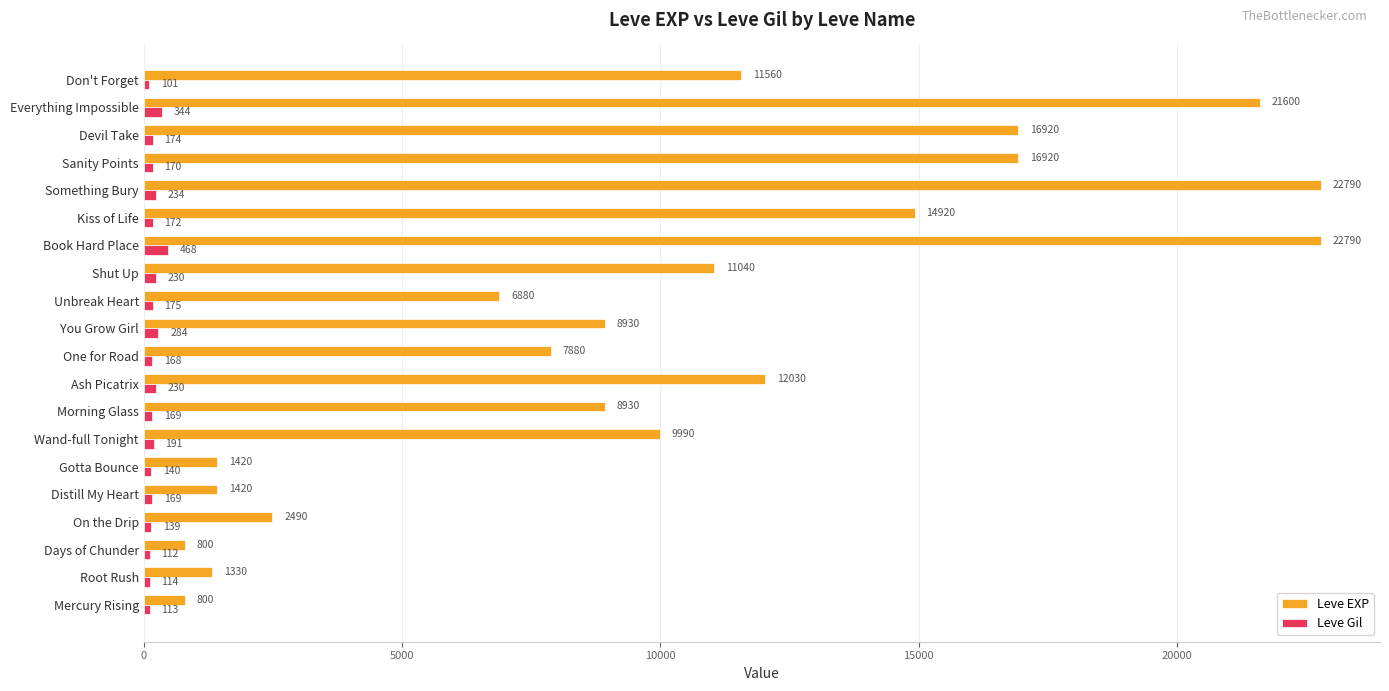

Read the Leve EXP value at Wand-full Tonight, to the nearest 100.

10000